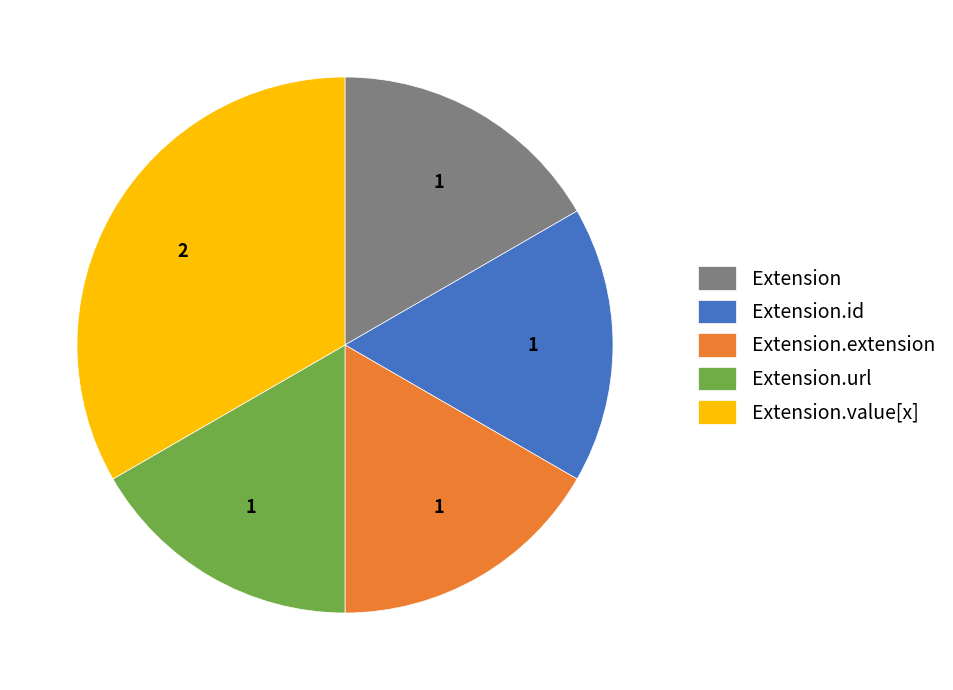

The Extension.url slice represents 17% of the pie. True or false?

True